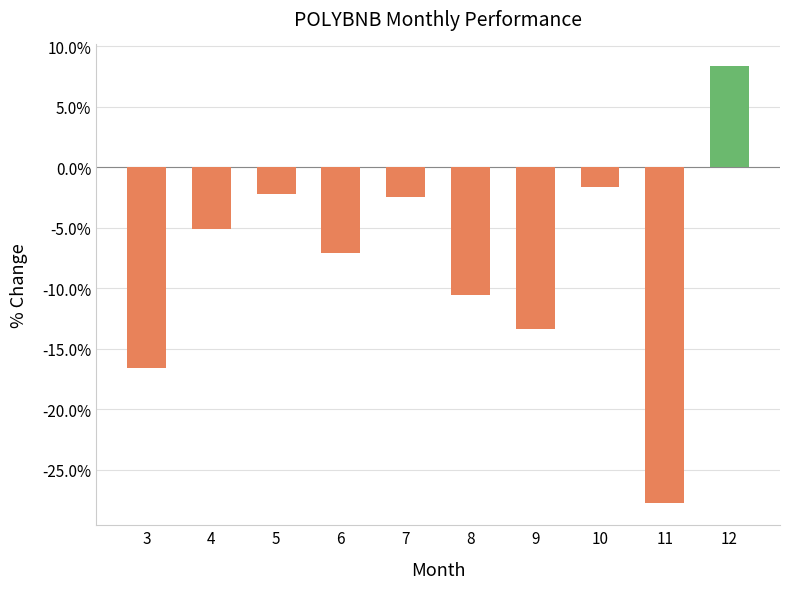

The chart shows a value of -2.5 at 7. True or false?

True